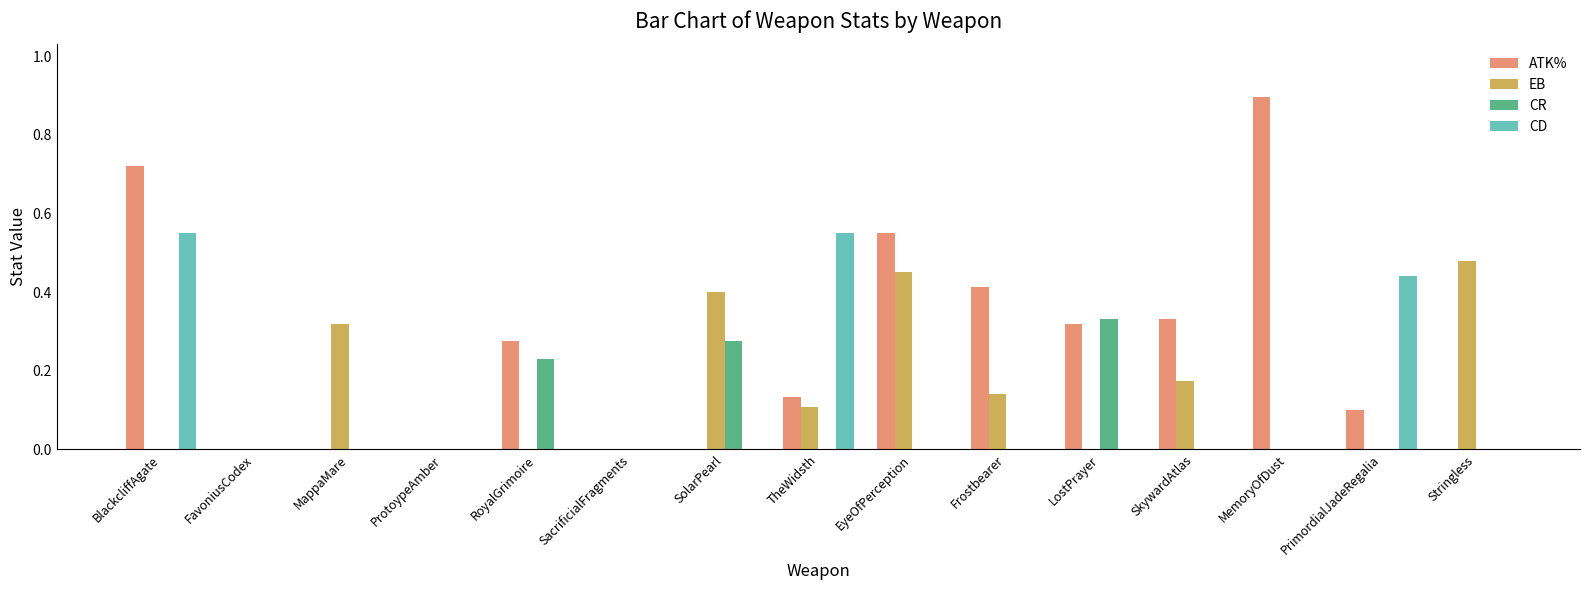

Which label corresponds to the largest value in the chart?

MemoryOfDust